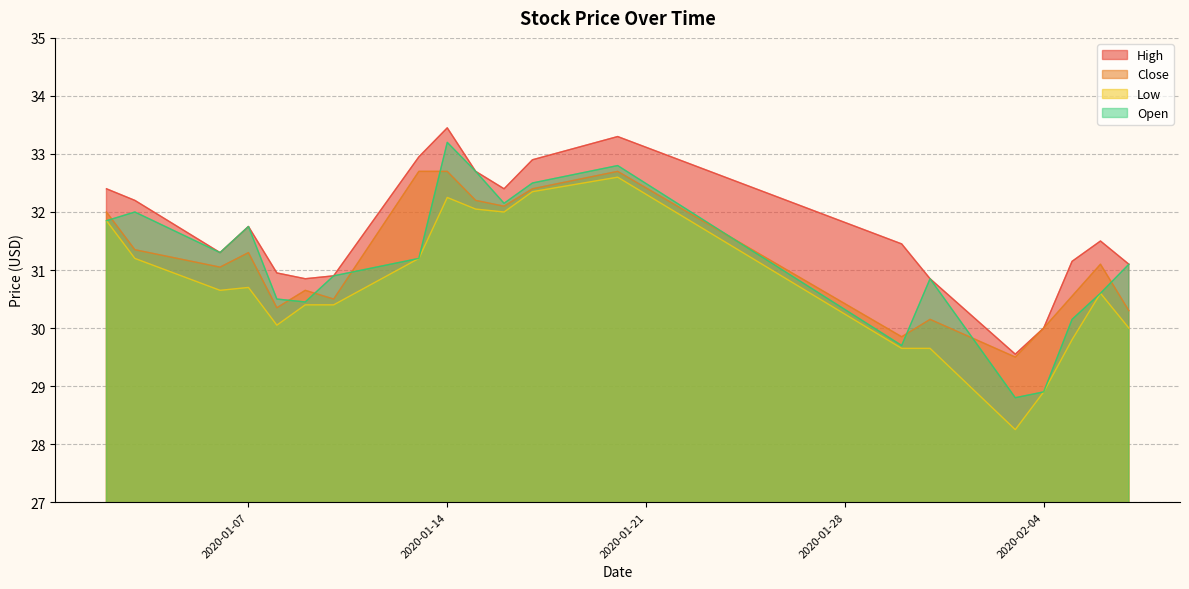

What is the approximate value of Low at 2020-02-04?

28.9